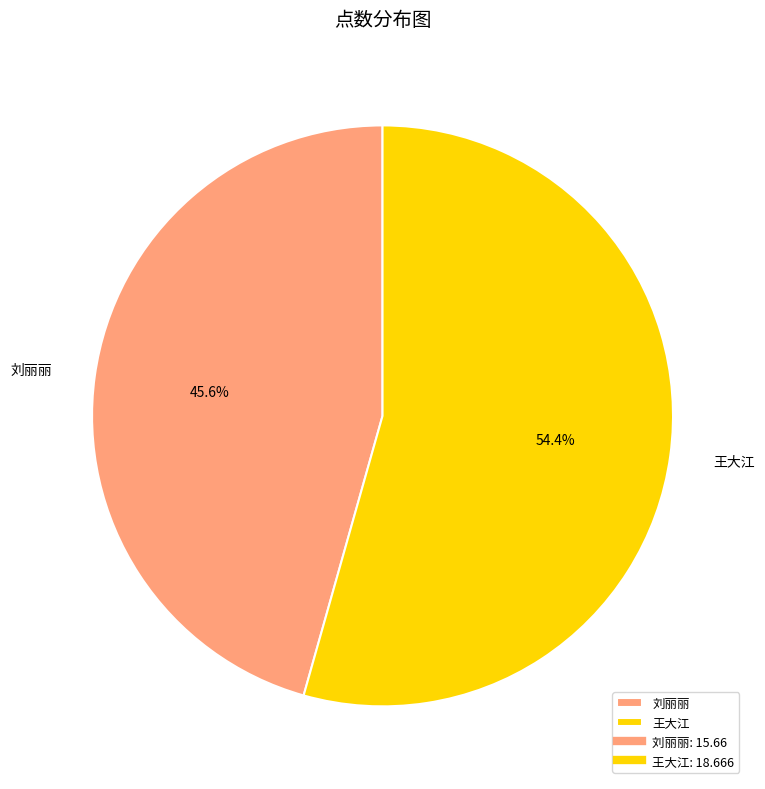

Rank the categories by value from lowest to highest.

刘丽丽, 王大江